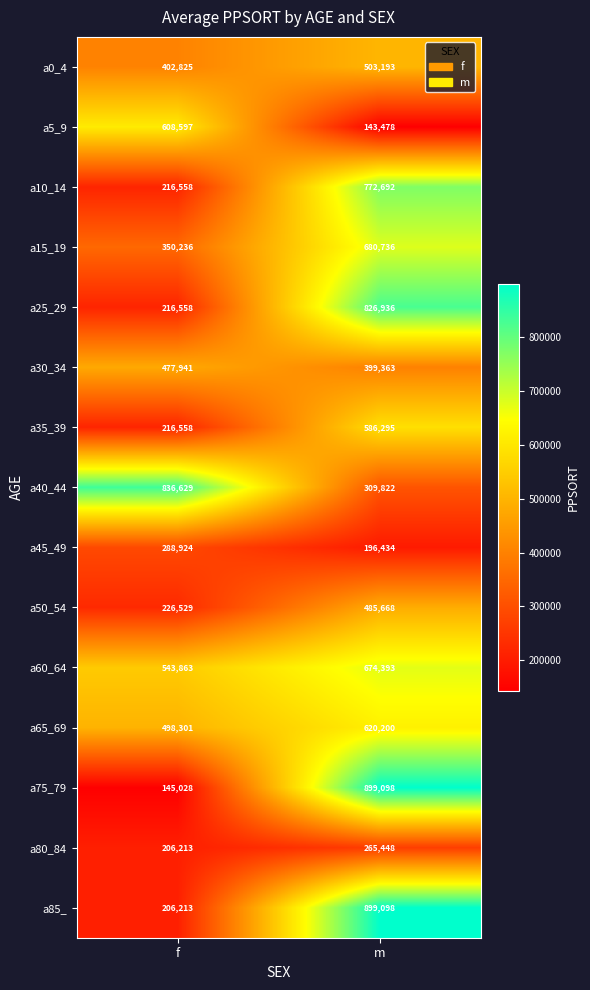

What is the difference between the maximum and minimum values in the a25_29 series?

610378